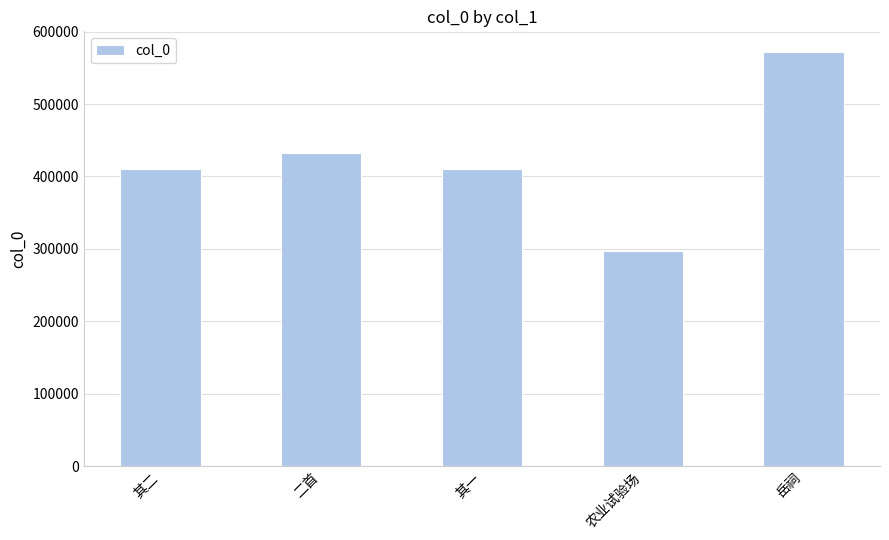

True or false: the data shows 278649 at 其二.

False